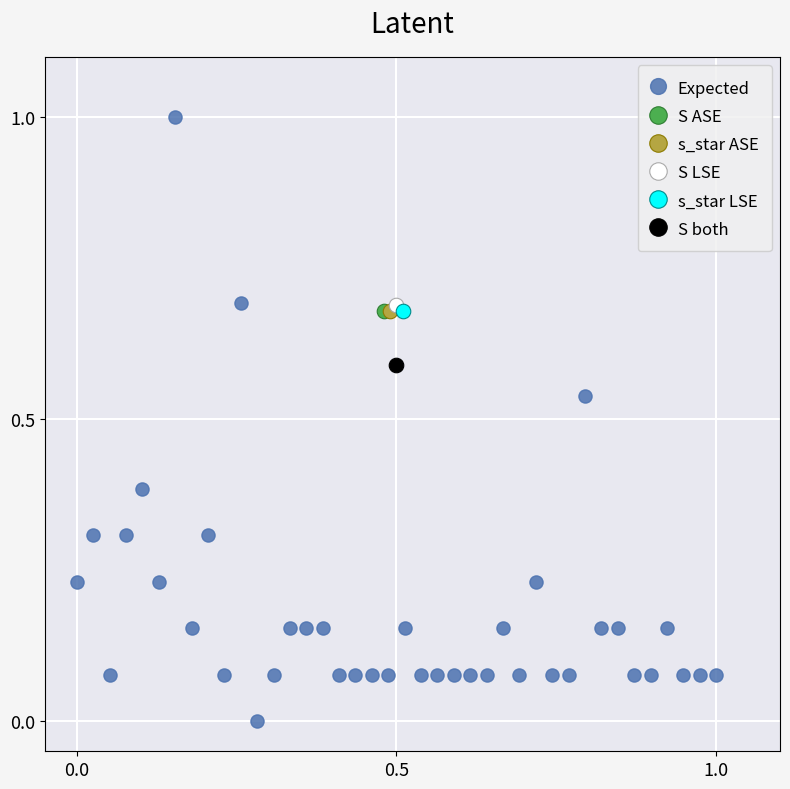

What are all the series names shown in the legend?

Expected, S ASE, s_star ASE, S LSE, s_star LSE, S both